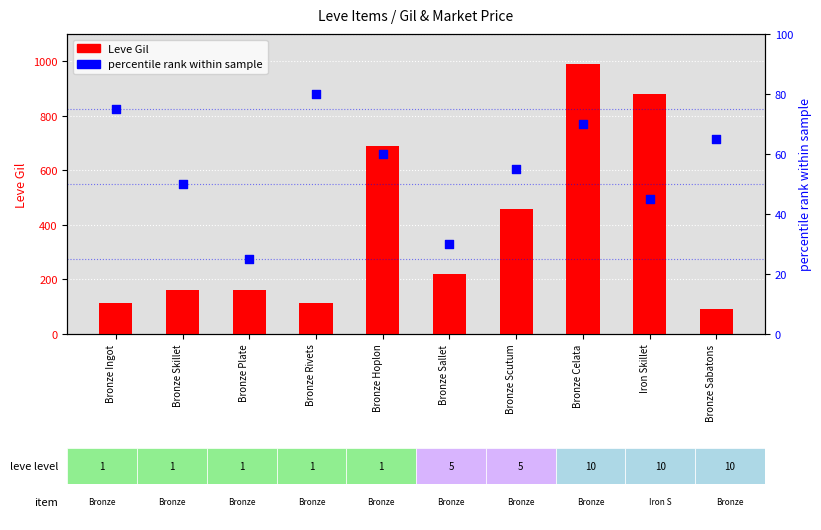

What is the total value across all series at Iron Skillet?

925